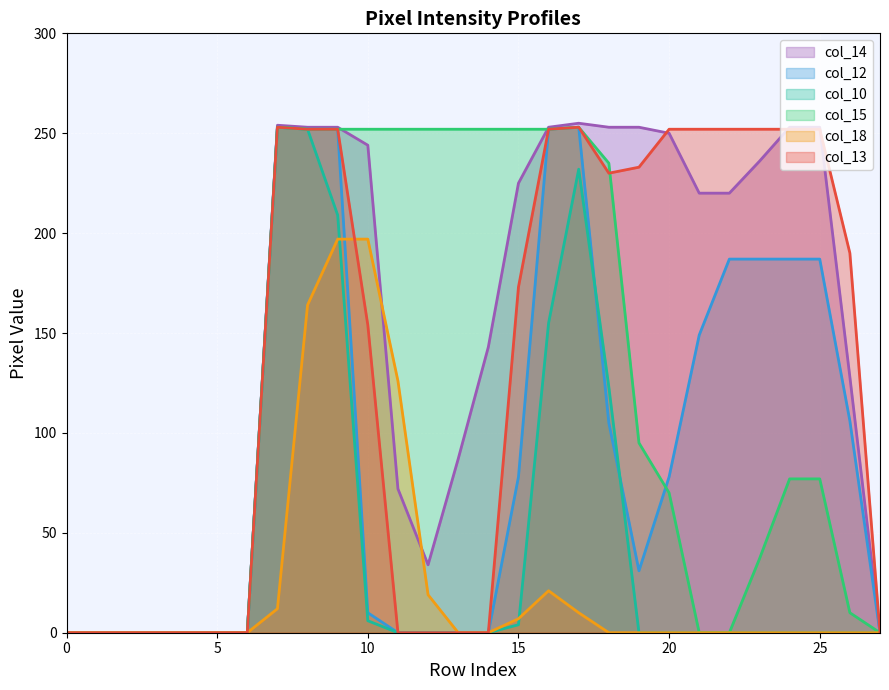

How many lines are shown in the chart?

6